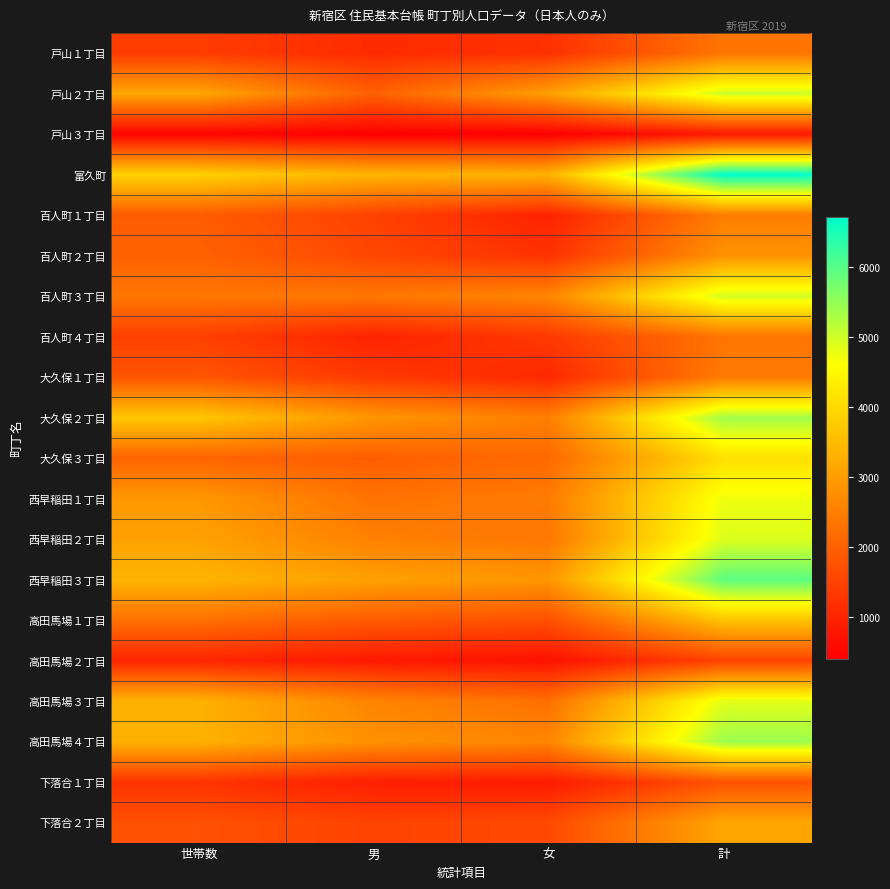

Which series has the largest range (max minus min)?

富久町